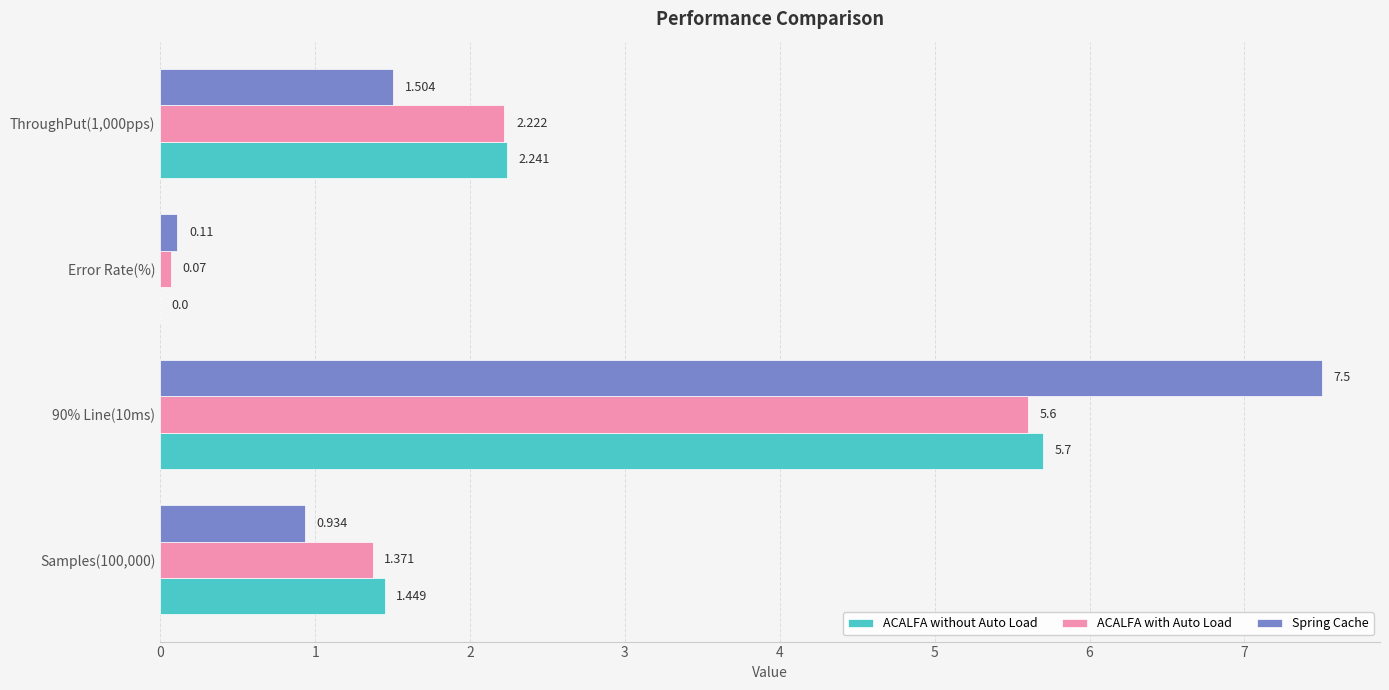

How many categories are shown in the chart?

4